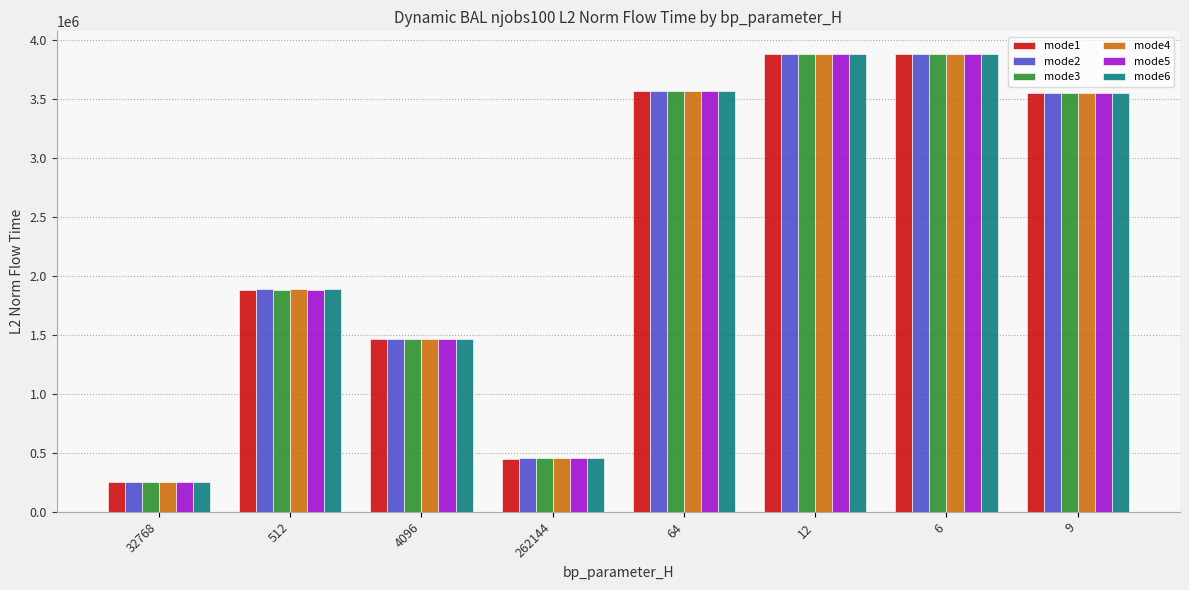

Count the number of data series in this chart.

6